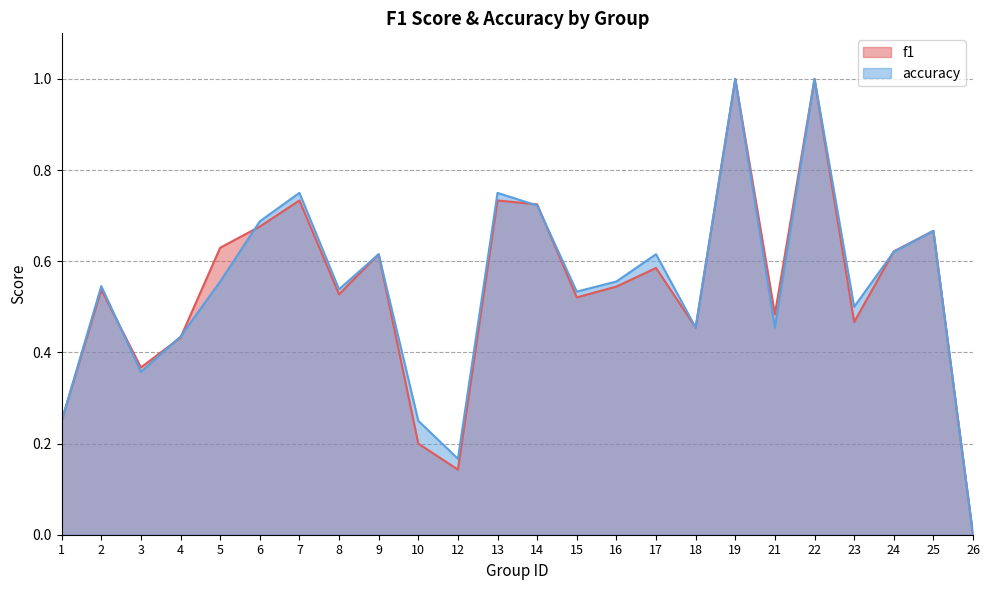

Does the chart display data point markers on the line(s)?

No